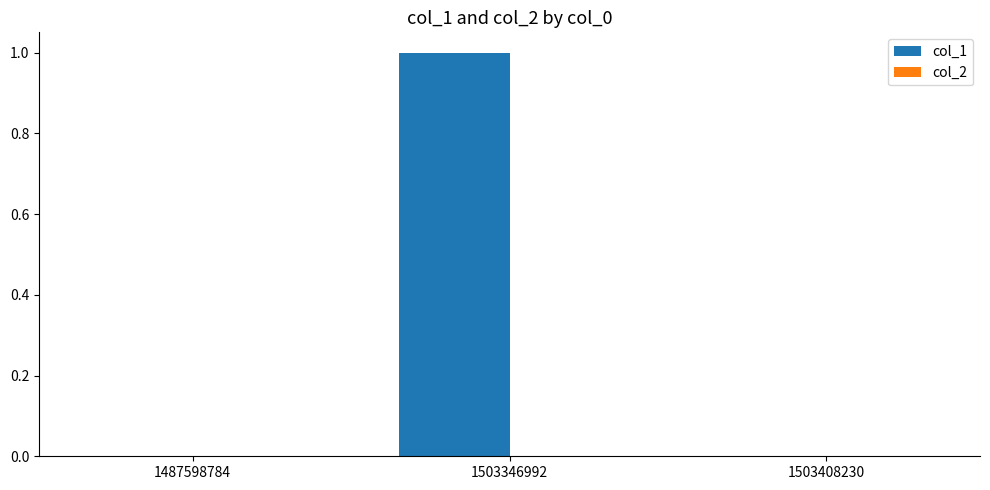

Are the bars grouped side by side (vs. stacked)?

No